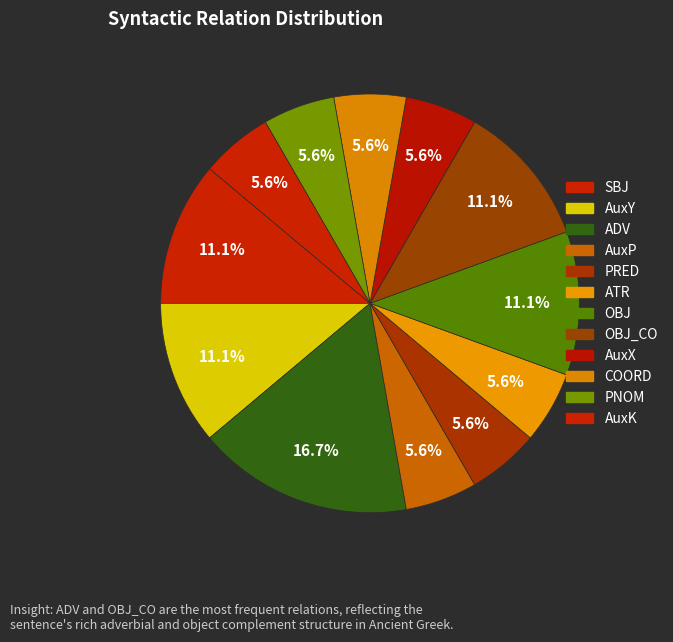

How many segments does this pie chart have?

12